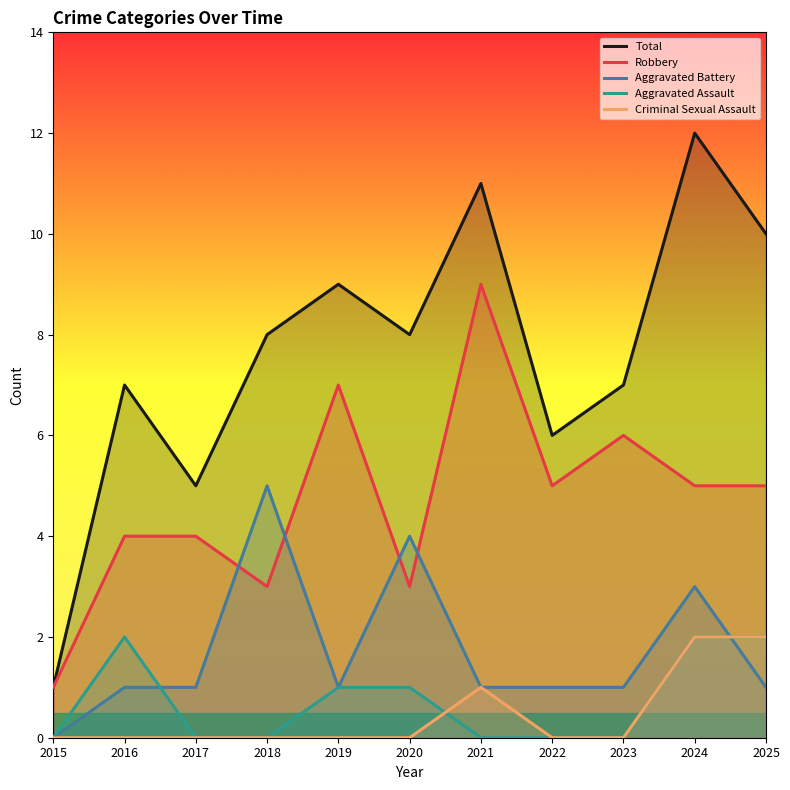

What is the value of the Aggravated Battery point at the 5th from the left?

1